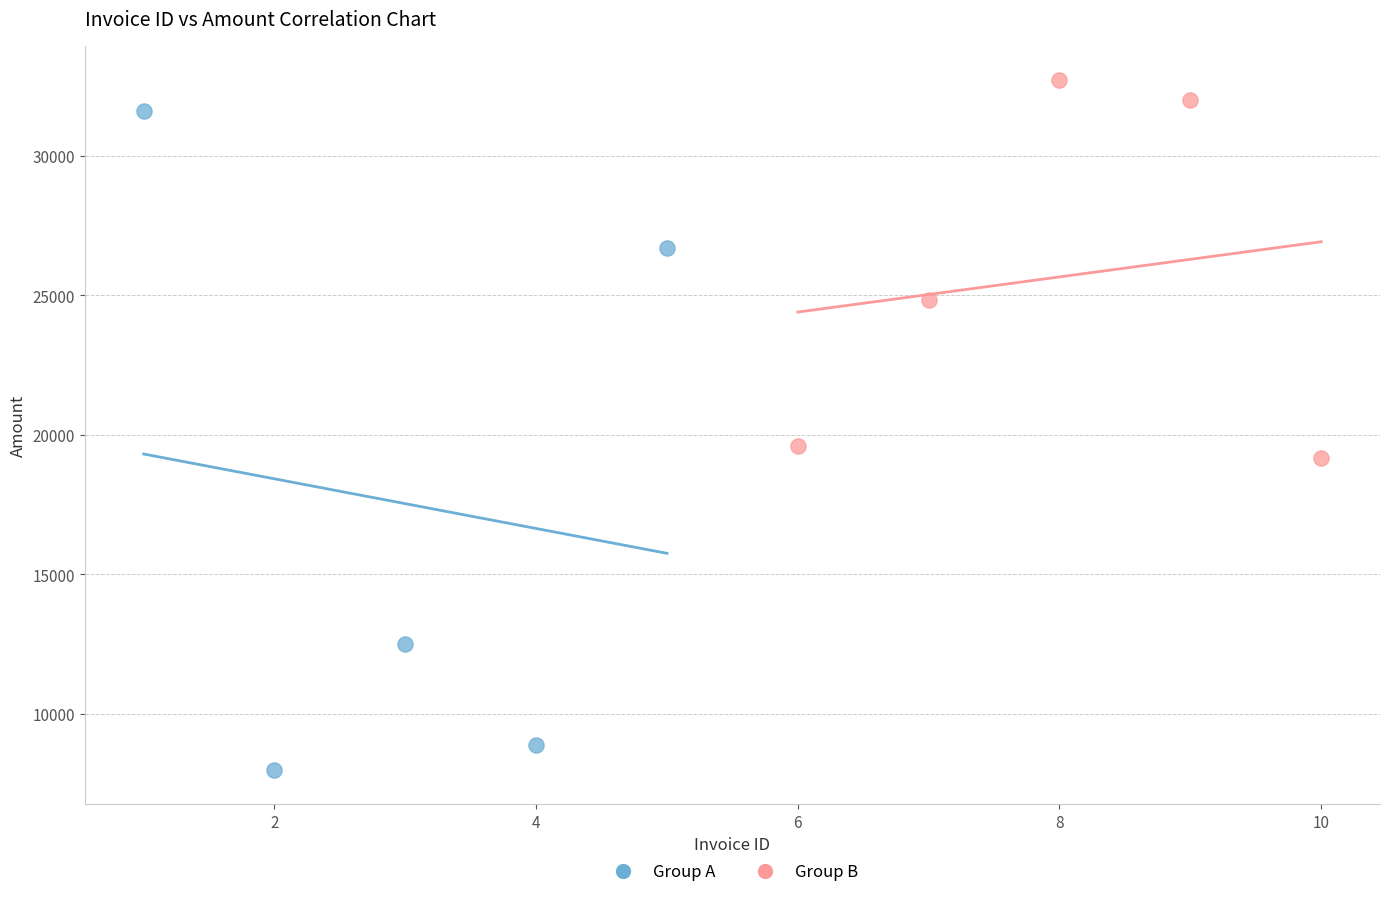

Which series reaches the maximum Y coordinate?

Group B